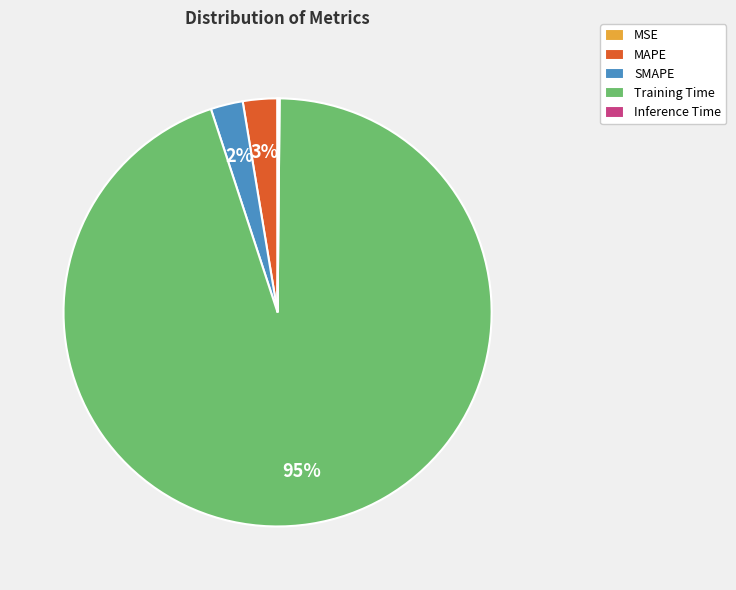

Is it true that SMAPE is 2% of the pie?

True